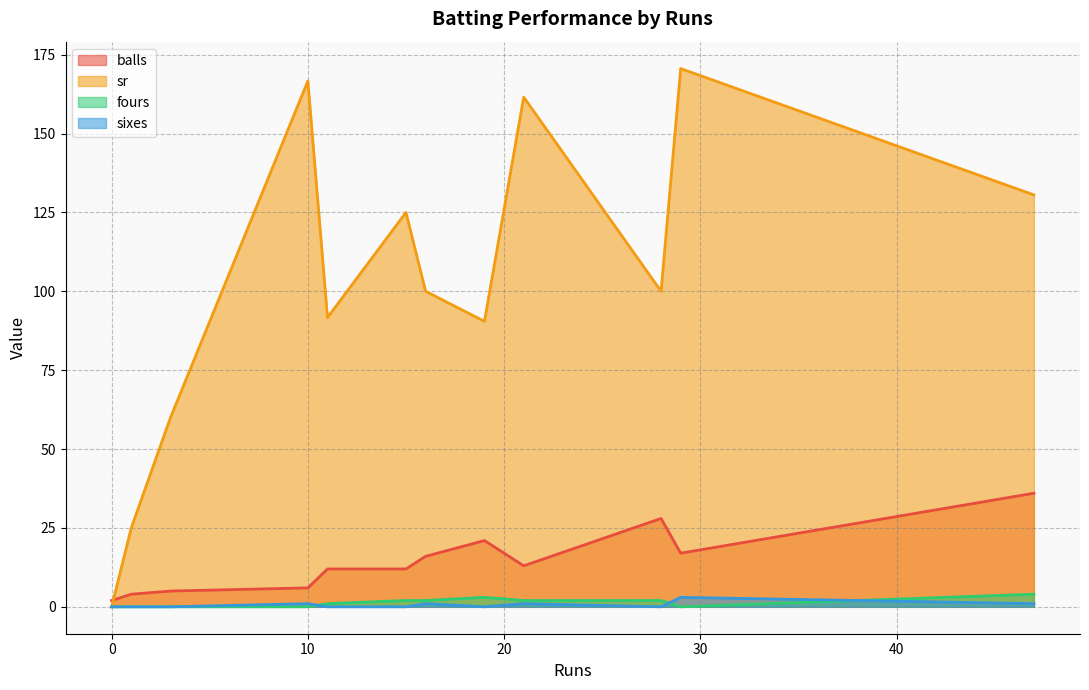

After their last crossing, which series has the higher values: balls or sr?

sr